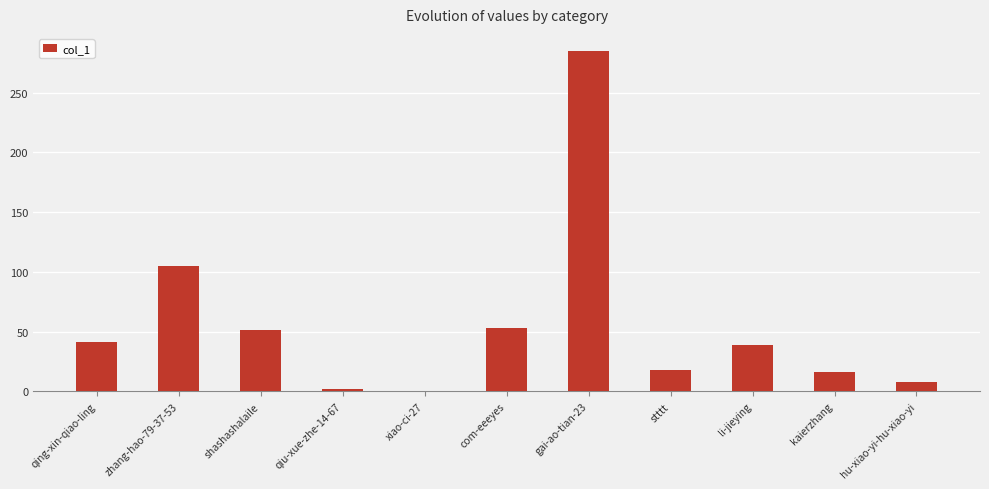

Reading right to left, list all the values displayed in this chart.

hu-xiao-yi-hu-xiao-yi=8	kaierzhang=16	li-jieying=39	stttt=18	gai-ao-tian-23=285	com-eeeyes=53	xiao-ci-27=0	qiu-xue-zhe-14-67=2	shashashalaile=51	zhang-hao-79-37-53=105	qing-xin-qiao-ling=41